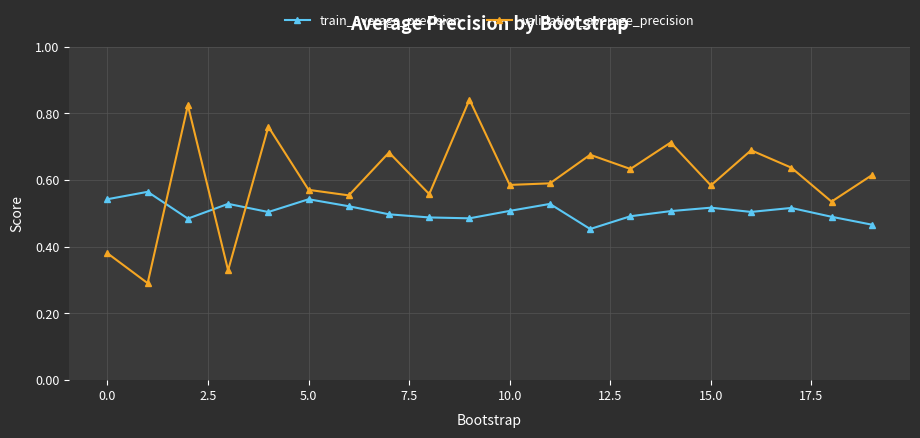

Which series has the widest spread of values?

validation_average_precision